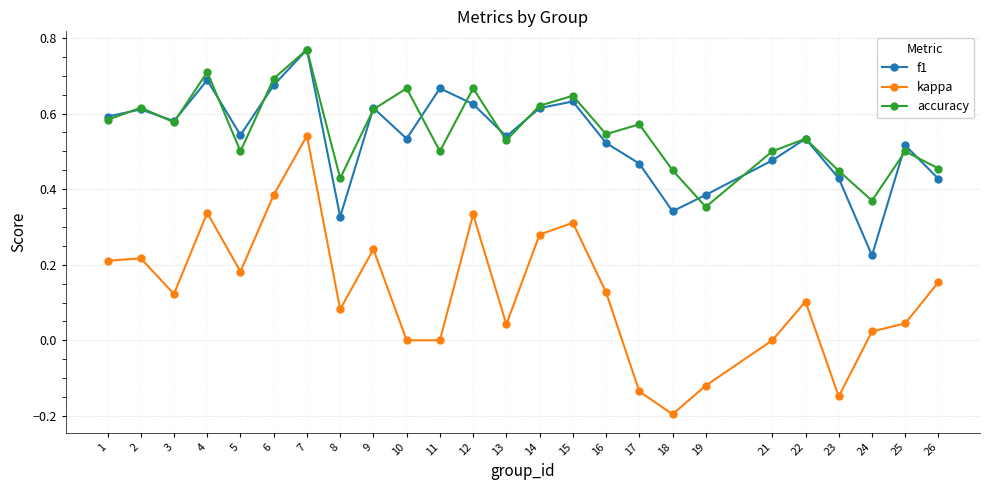

At which category does f1 reach its first local peak?

2